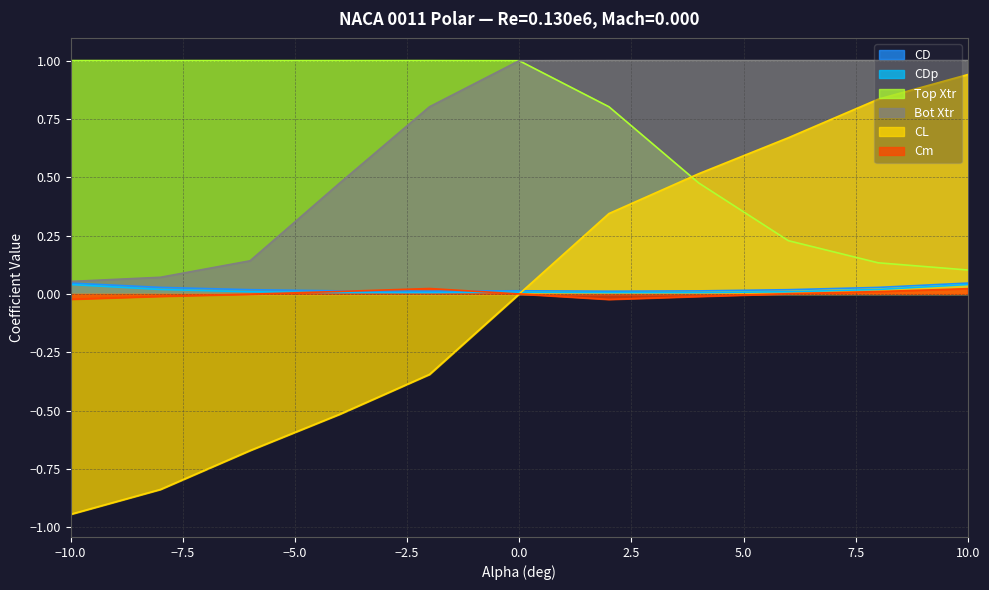

What is the difference between the highest and lowest values at 6.0?

1.0